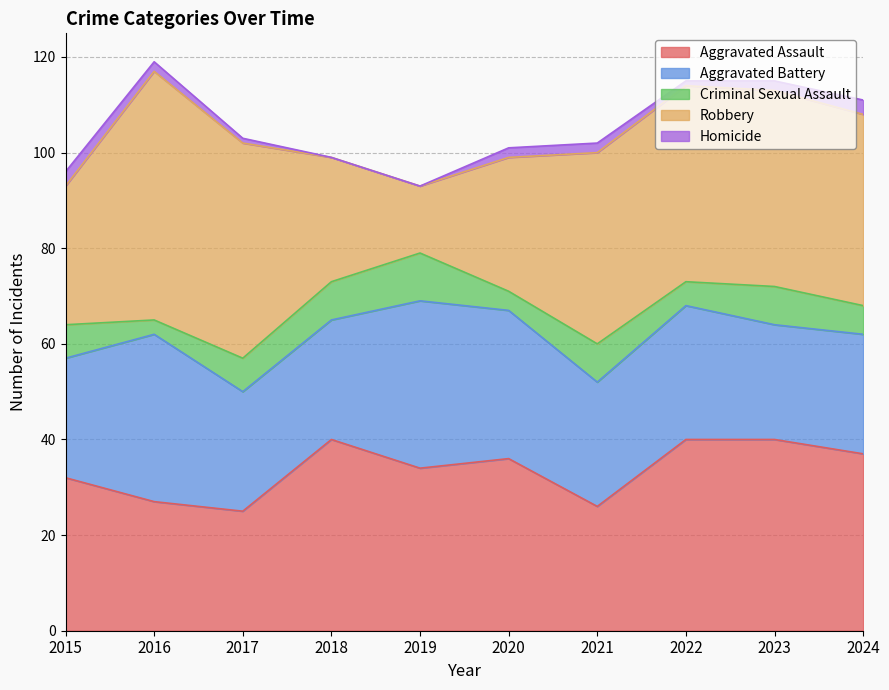

Which series changed the most between 2015 and 2016?

Robbery